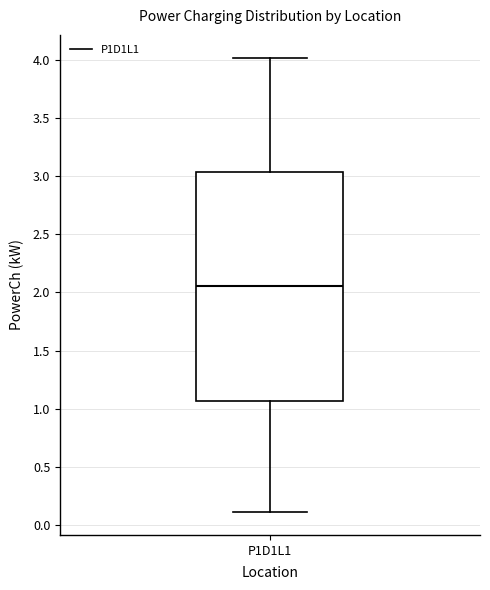

Read this box plot against the y-axis: the position of the median line, the range covered by the box, and the ends of both whiskers. The values are not printed on the chart, so give them approximately, as read against the axis.

median 2.05, box 1.05 to 3.05, whiskers 0.10 to 4.00